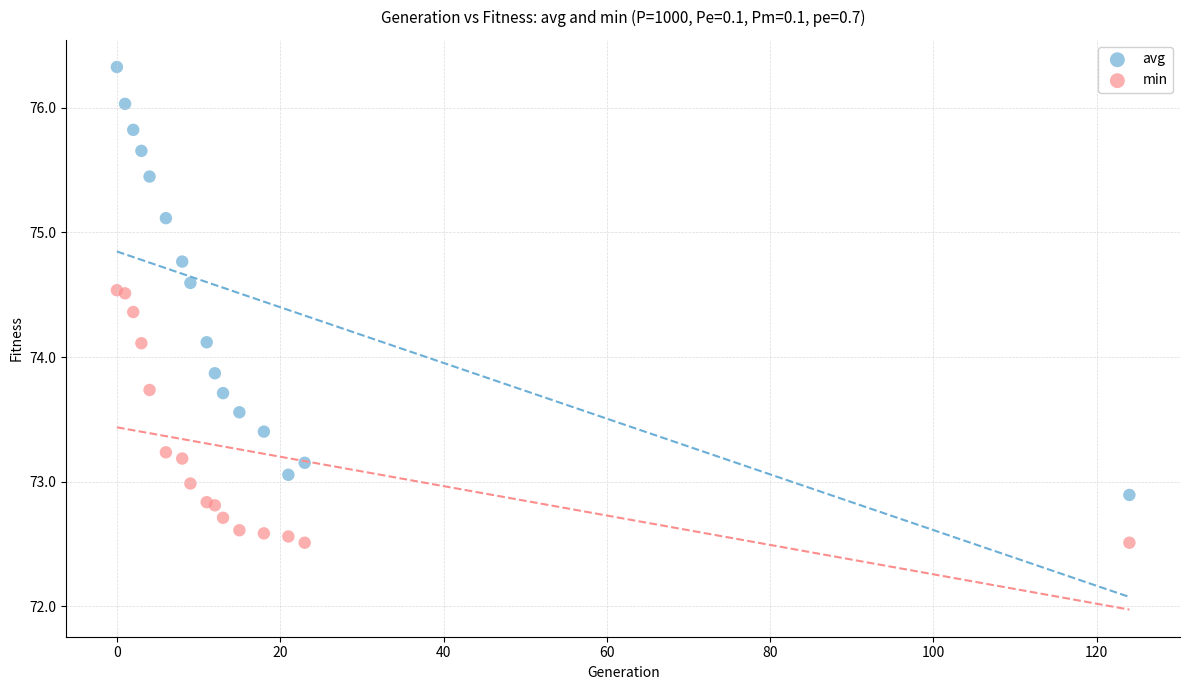

Which series reaches the maximum Y coordinate?

avg